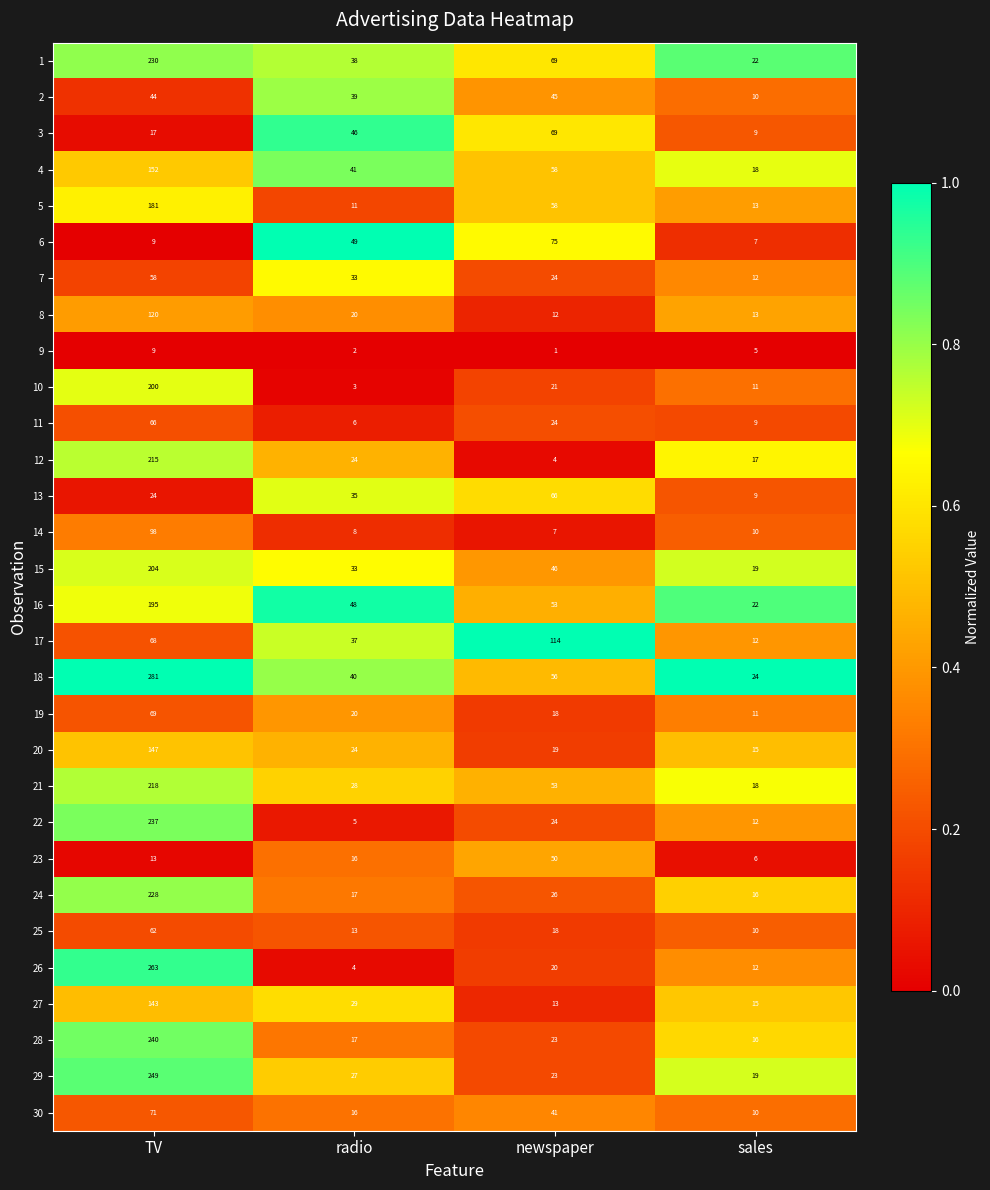

Which series has the largest range (max minus min)?

26